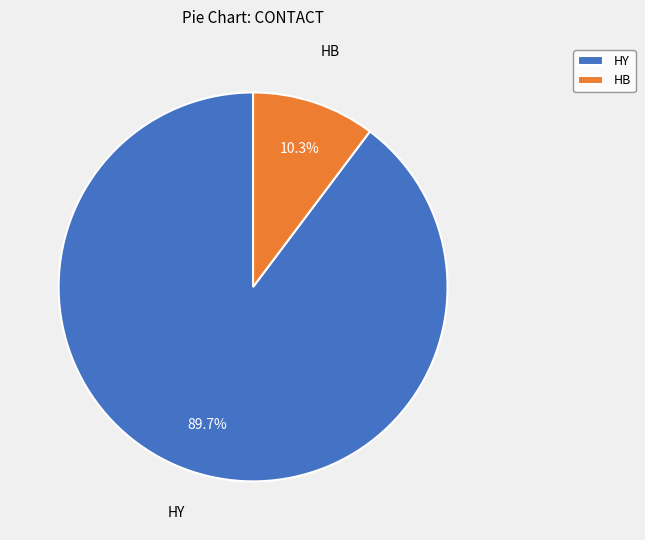

How many segments does this pie chart have?

2